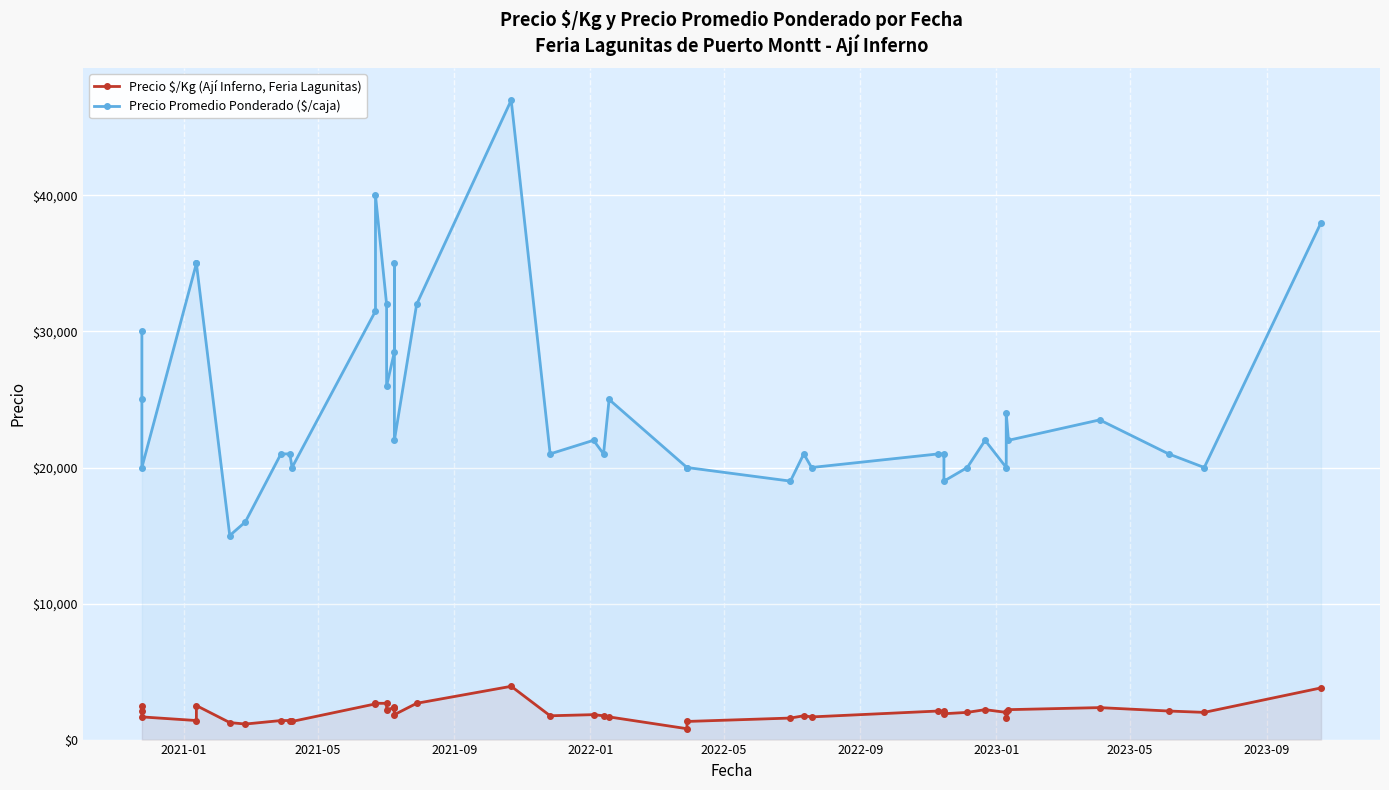

How many series are shown in this chart?

2